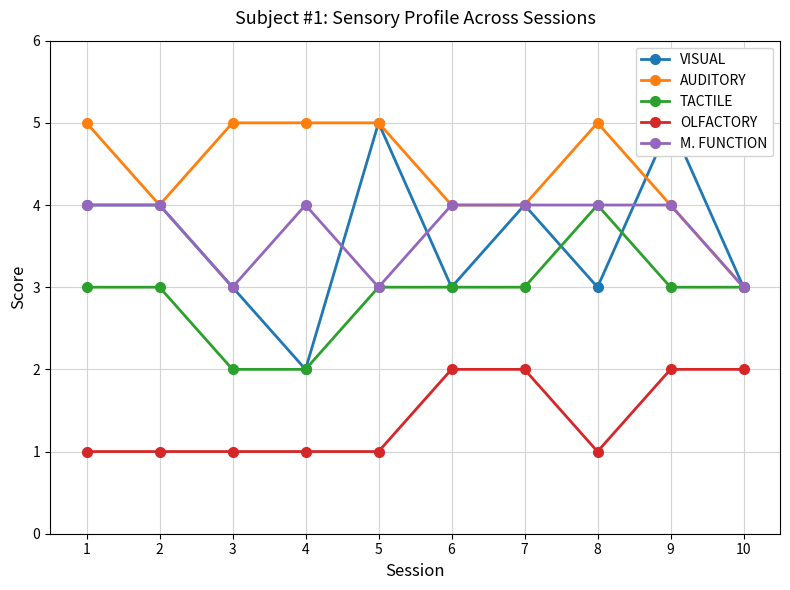

Which label corresponds to the largest value in the chart?

5